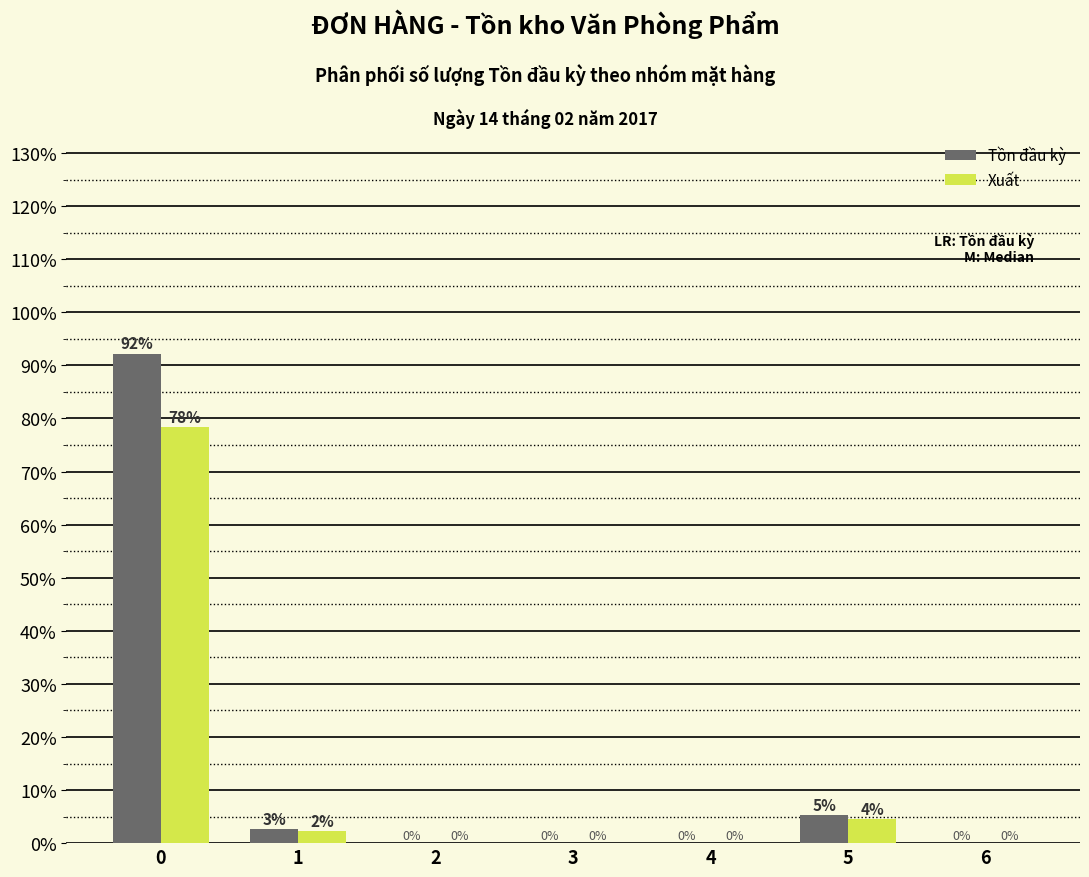

Where is Xuất nearest to the value 39?

5